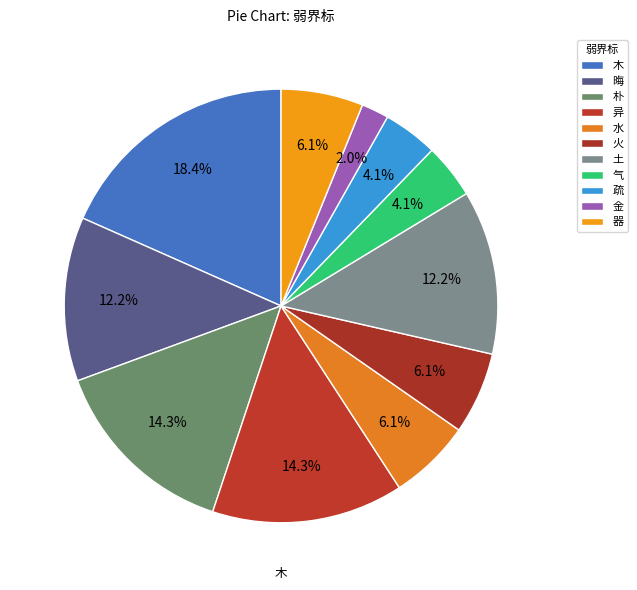

Does 气 represent more than half of the total?

No